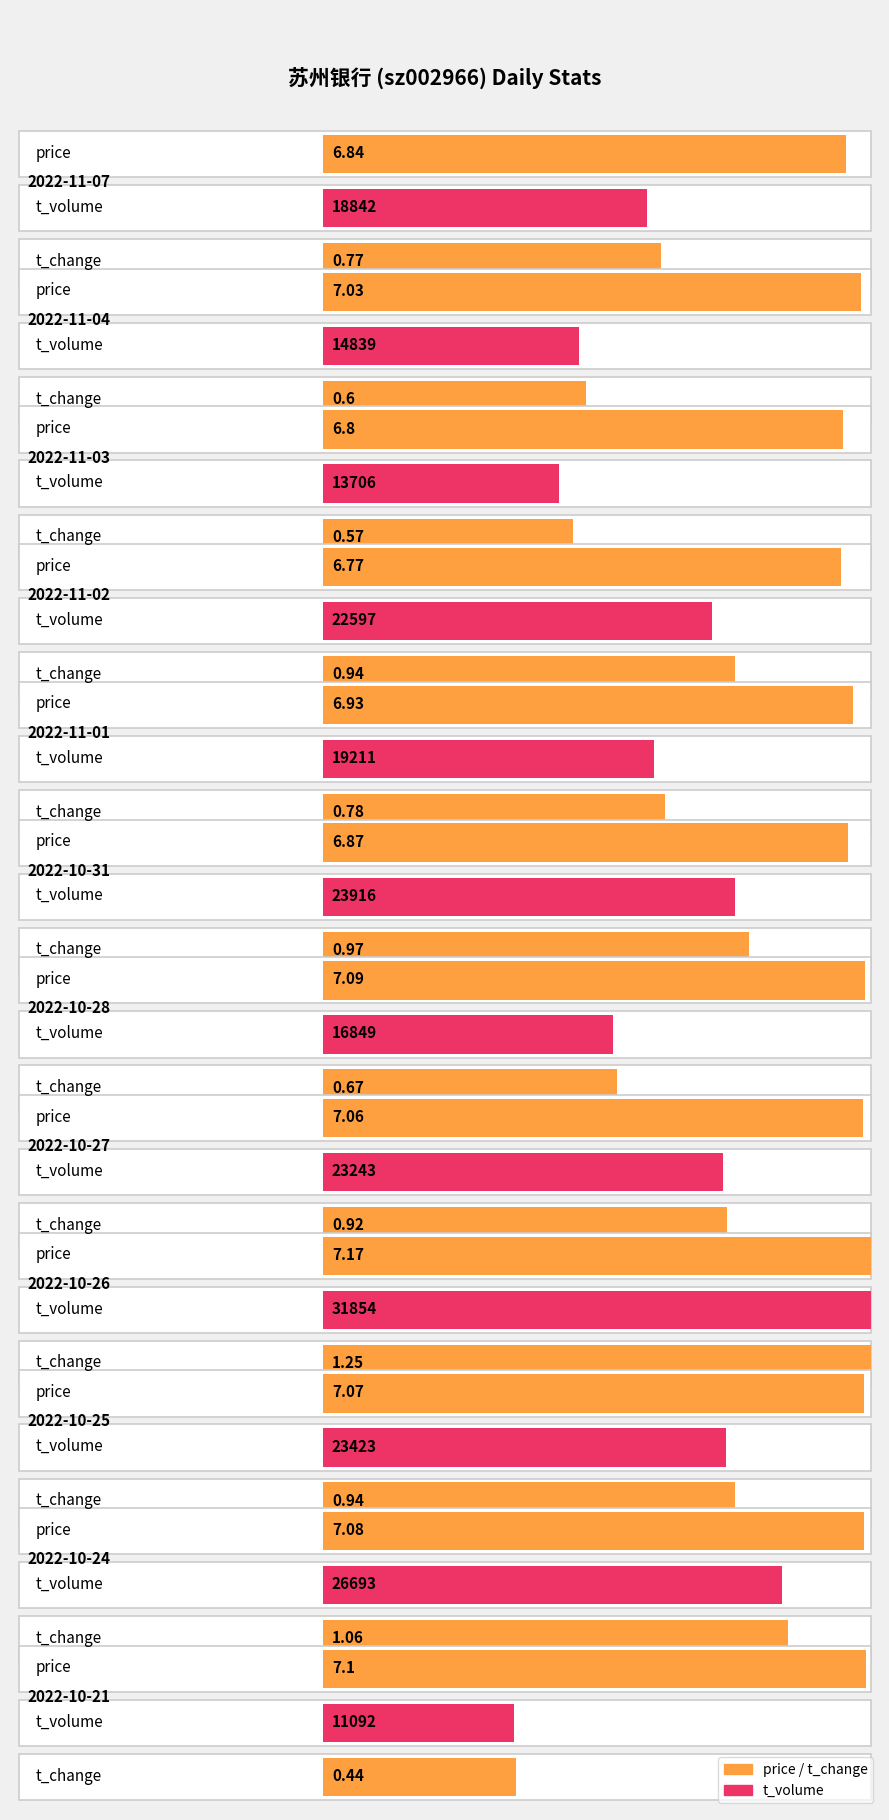

Is it true that t_change equals 0.9 at 2022-10-27?

True